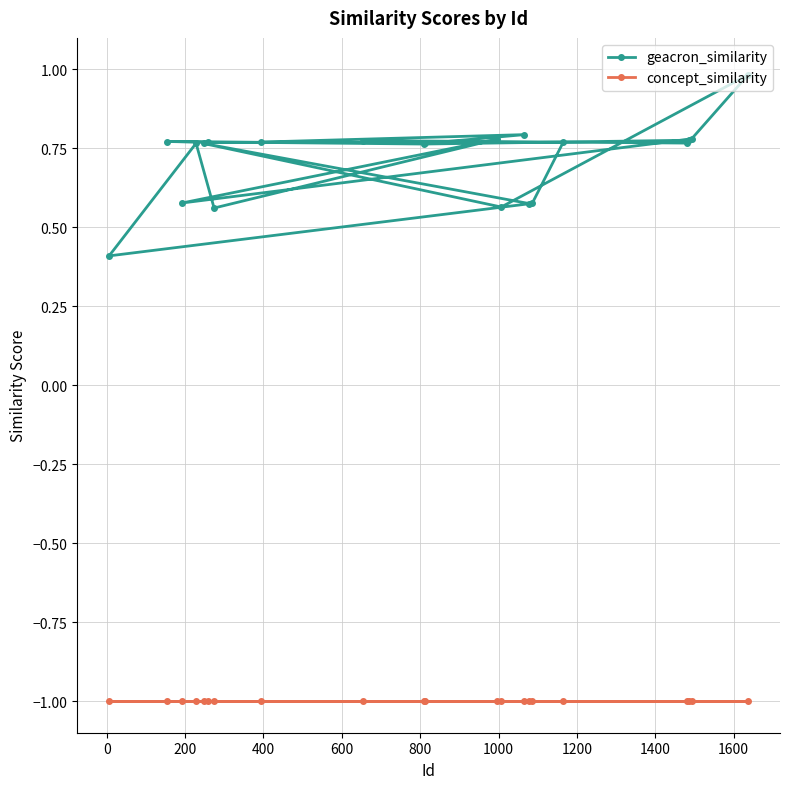

How many lines are shown in the chart?

2